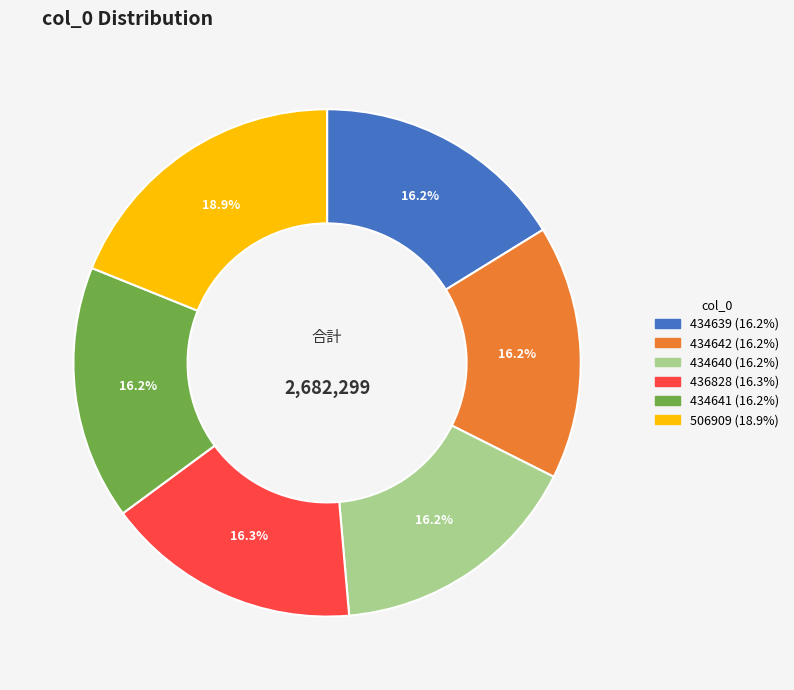

Approximately how many times larger is the value at 436828 compared to 434639?

1.0